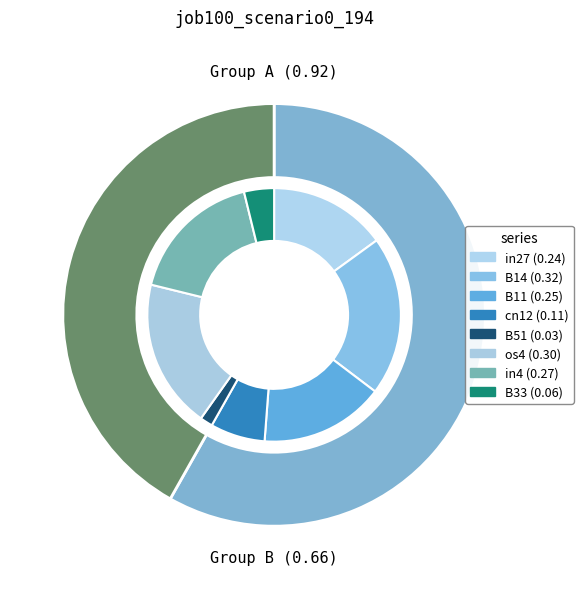

What percentage is the in27 slice, to the nearest percent?

15%